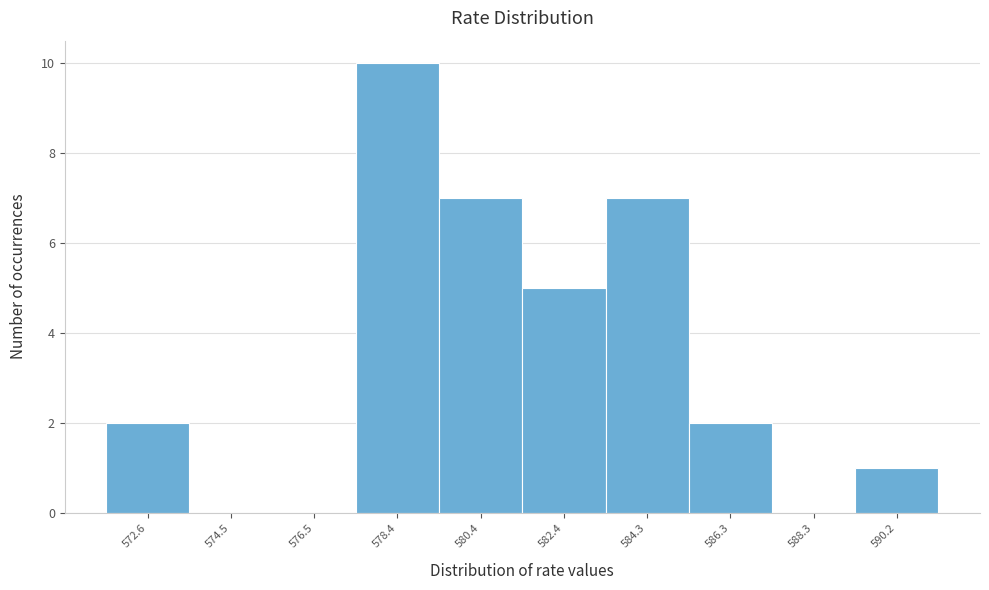

Reading right to left, what are all the values shown in this chart?

590.2=1	588.3=0	586.3=2	584.3=7	582.4=5	580.4=7	578.4=10	576.5=0	574.5=0	572.6=2